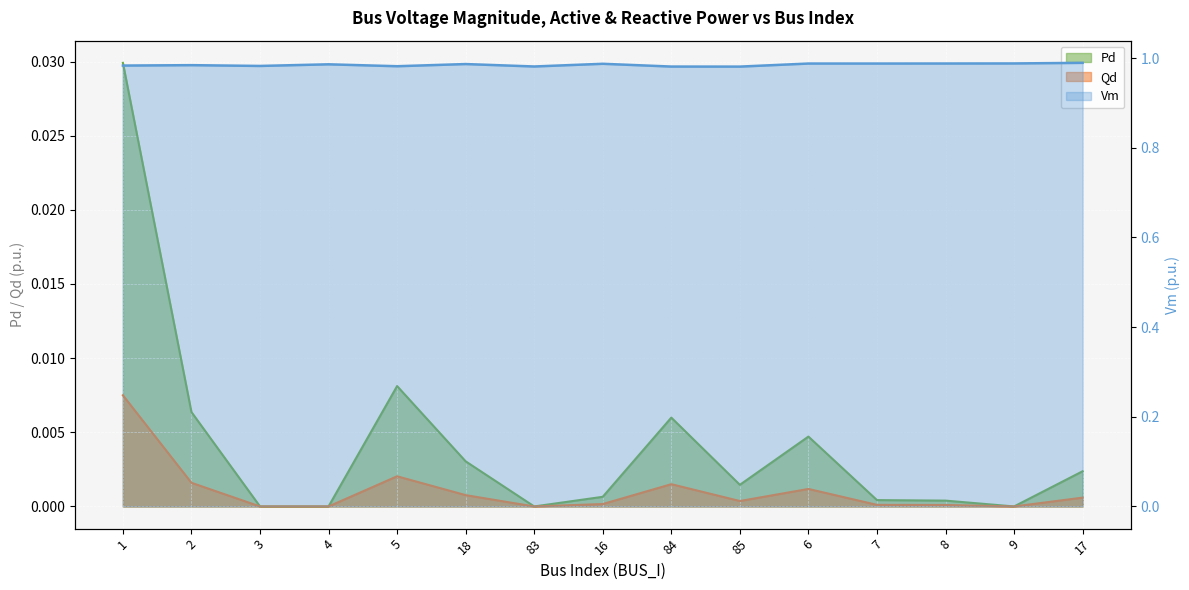

Reading right to left, transcribe all the data shown in this chart.

Vm: 17=1.0	9=1.0	8=1.0	7=1.0	6=1.0	85=1.0	84=1.0	16=1.0	83=1.0	18=1.0	5=1.0	4=1.0	3=1.0	2=1.0	1=1.0
Pd: 17=0.0	9=0.0	8=0.0	7=0.0	6=0.0	85=0.0	84=0.0	16=0.0	83=0.0	18=0.0	5=0.0	4=0.0	3=0.0	2=0.0	1=0.0
Qd: 17=0.0	9=0.0	8=0.0	7=0.0	6=0.0	85=0.0	84=0.0	16=0.0	83=0.0	18=0.0	5=0.0	4=0.0	3=0.0	2=0.0	1=0.0